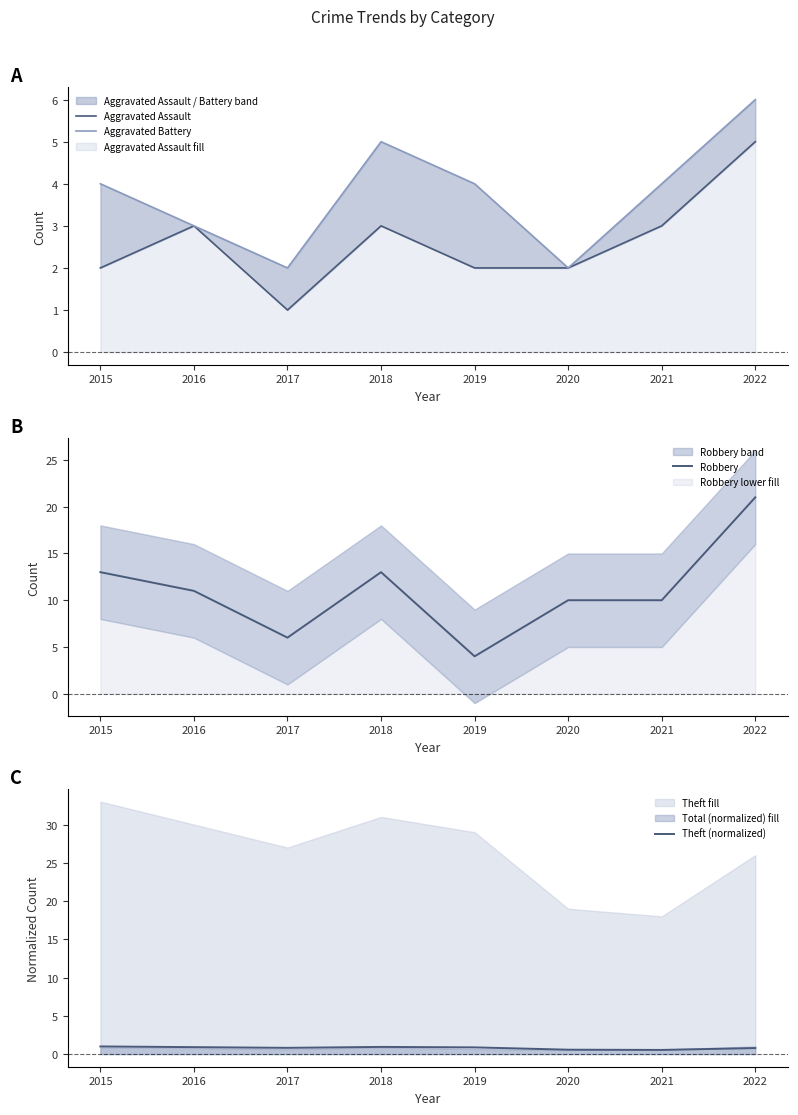

True or false: Aggravated Assault has a value of 1.0 at 2017.

True